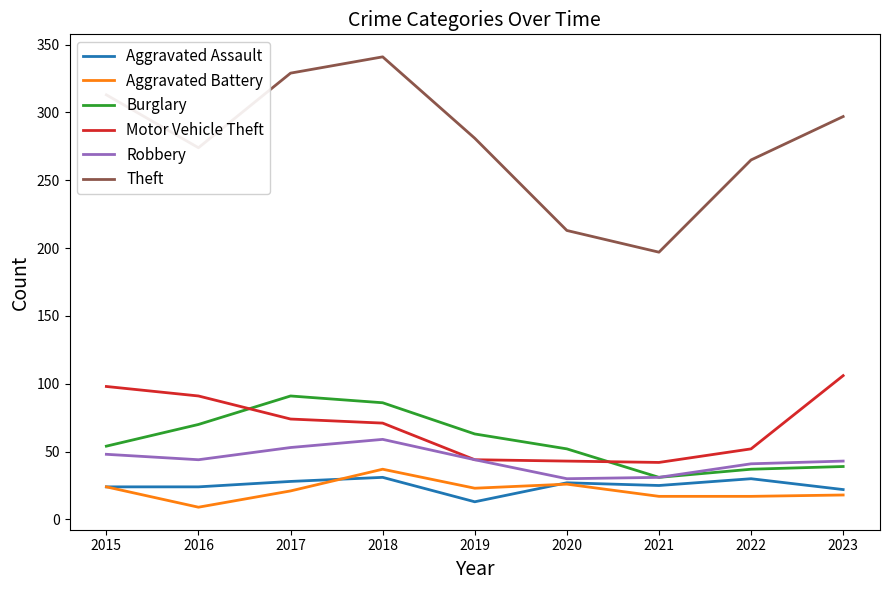

At which category is the sum across all series the highest?

2018